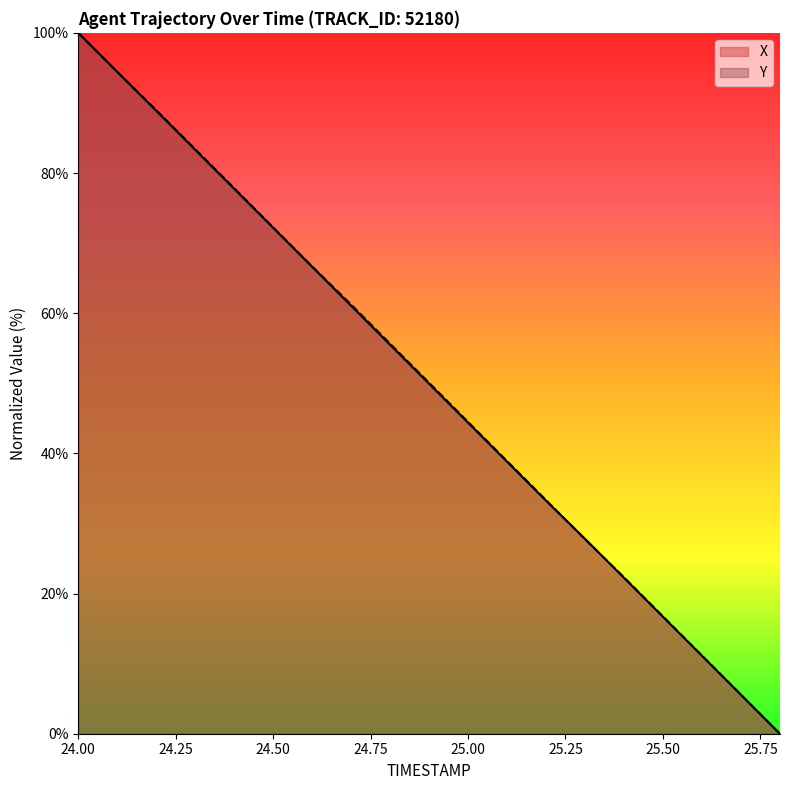

Is it true that Y equals 16.7 at 25.50?

True